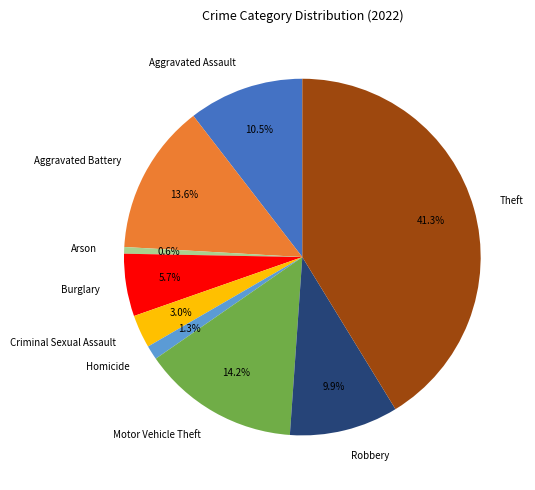

Combined, what portion of the pie is Robbery and Criminal Sexual Assault?

12.9%